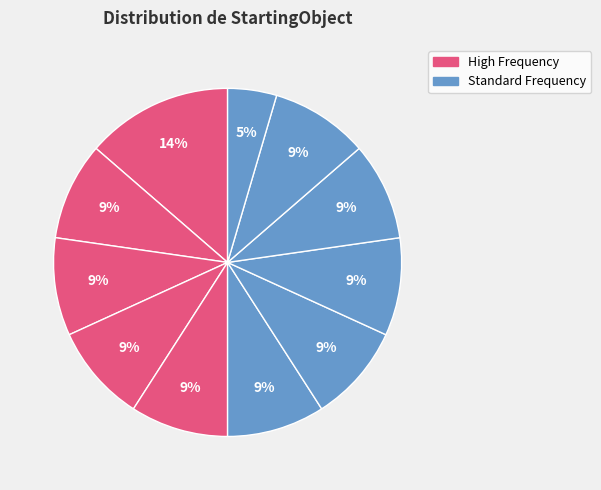

To the nearest percent, what is the difference between the largest and smallest slice percentages?

9%